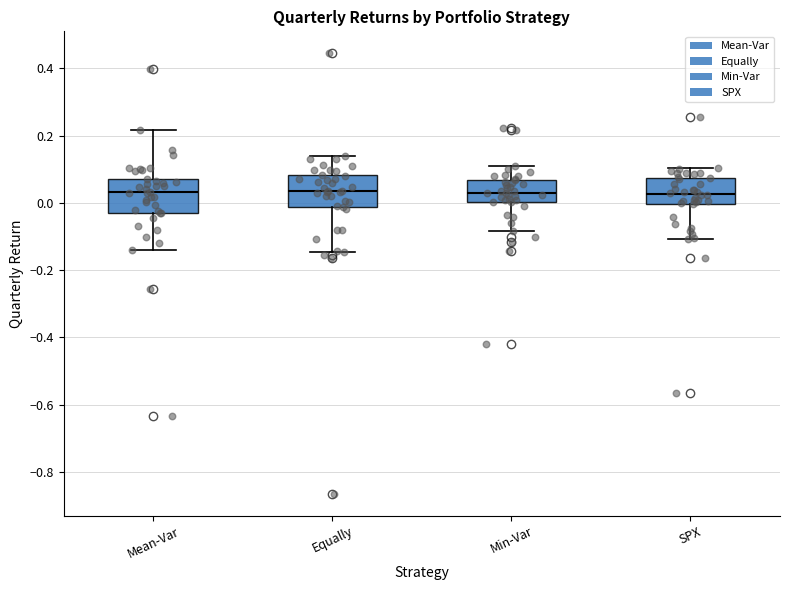

Reading left to right, read every box against the y-axis: the position of its median line, the range the box covers, and the ends of its whiskers. The values are not printed on the chart, so give them approximately, as read against the axis.

Mean-Var: median 0.04, box -0.02 to 0.08, whiskers -0.14 to 0.22
Equally: median 0.04, box -0.02 to 0.08, whiskers -0.14 to 0.14
Min-Var: median 0.02, box 0.00 to 0.06, whiskers -0.08 to 0.10
SPX: median 0.02, box 0.00 to 0.08, whiskers -0.10 to 0.10